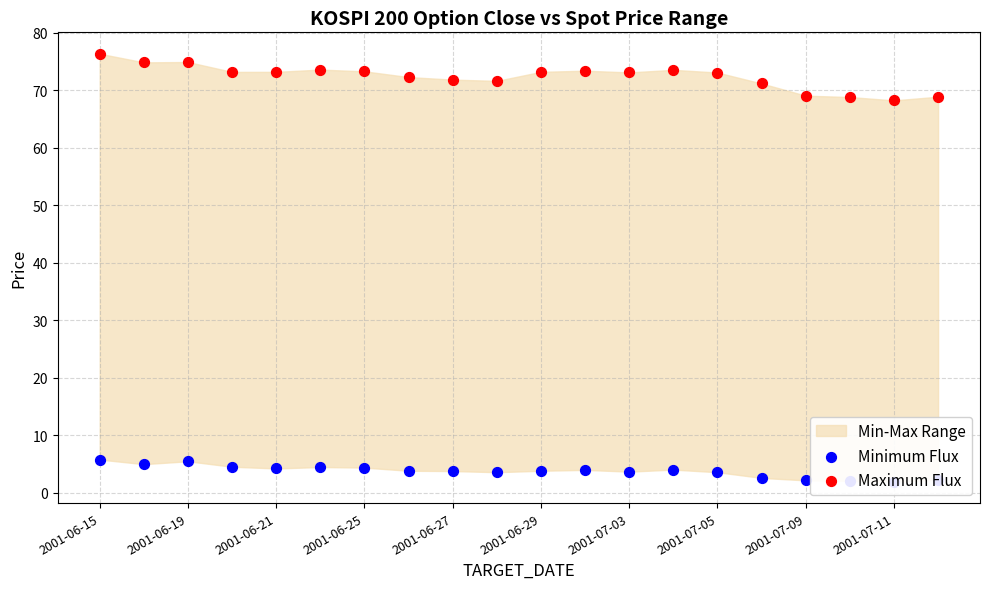

Which series reaches the minimum Y coordinate?

Minimum Flux